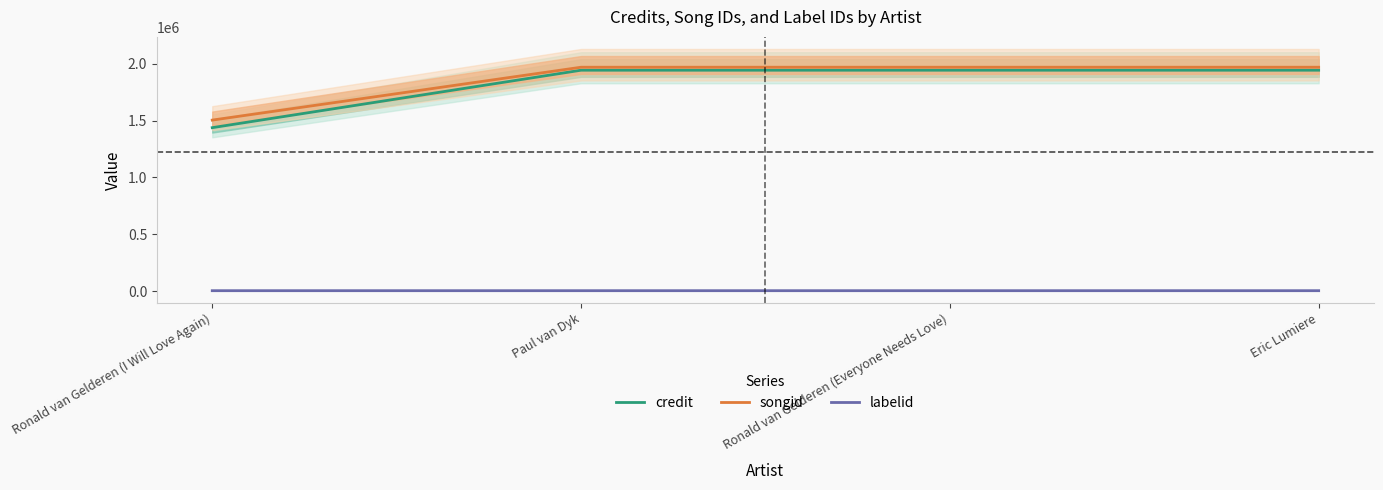

Count the number of categories in the chart.

4